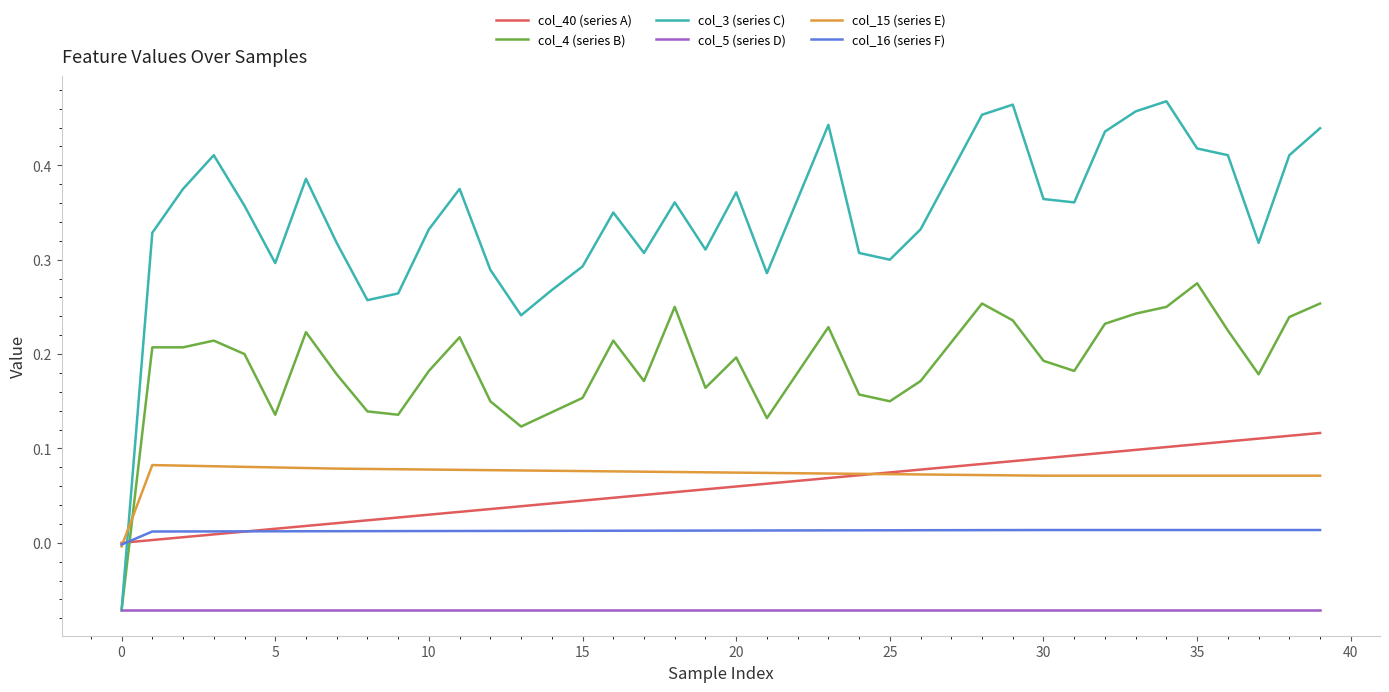

True or false: col_15 (series E) and col_5 (series D) cross at least once.

False